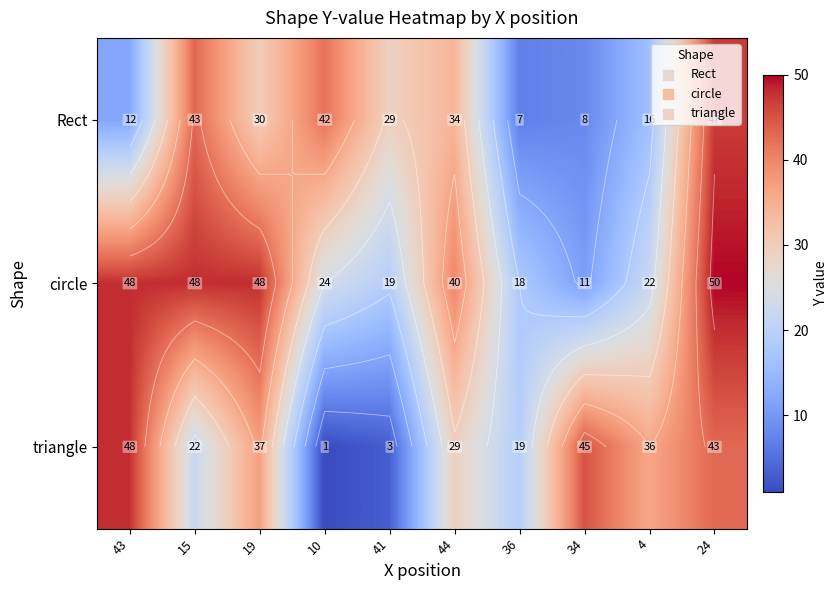

Is it true that circle equals 40 at 44?

True